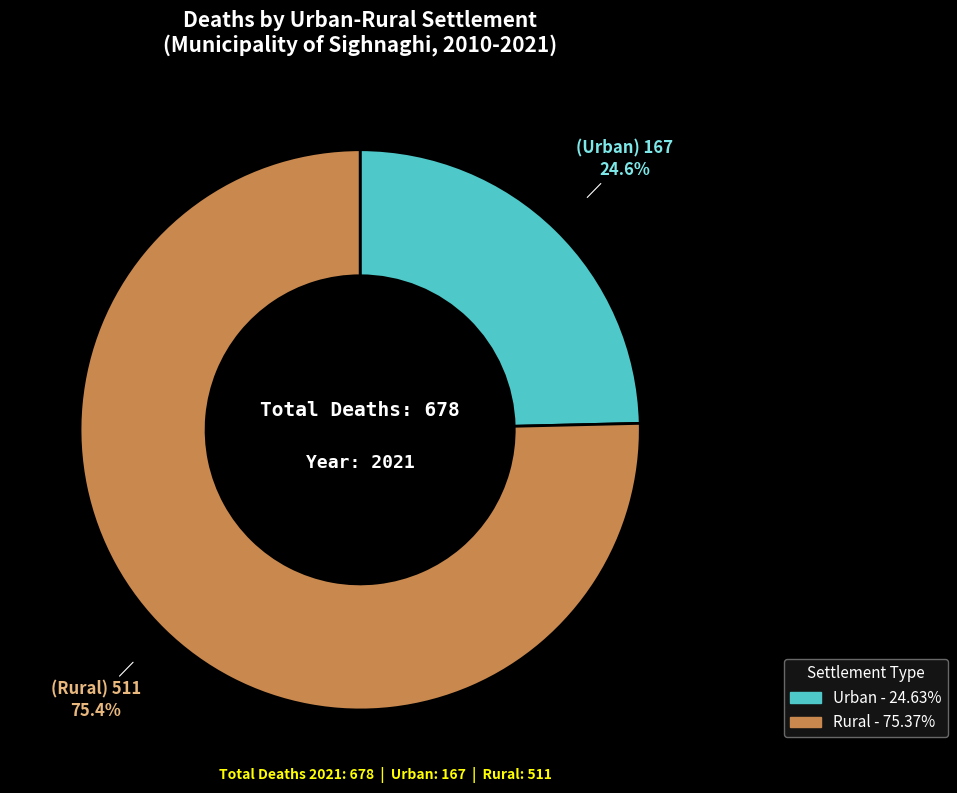

Is there a majority slice in this chart?

Yes